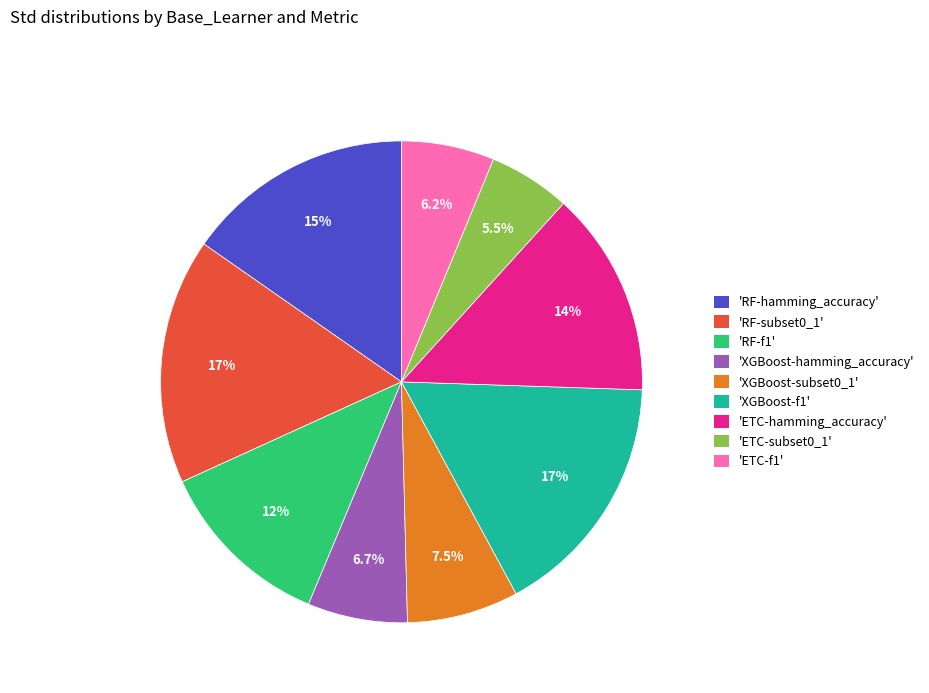

How many segments does this pie chart have?

9